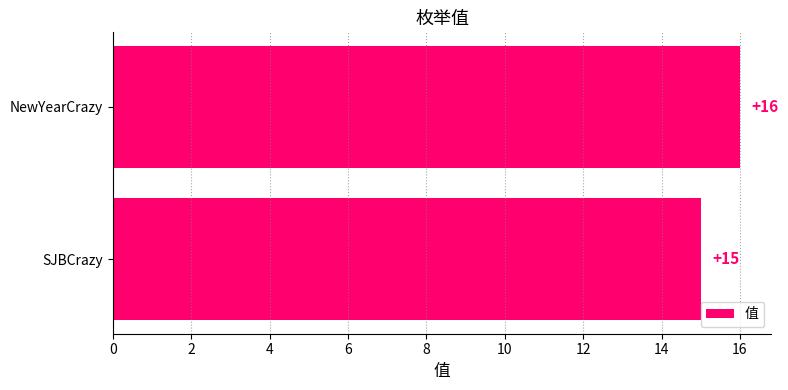

Are the bars horizontal?

Yes